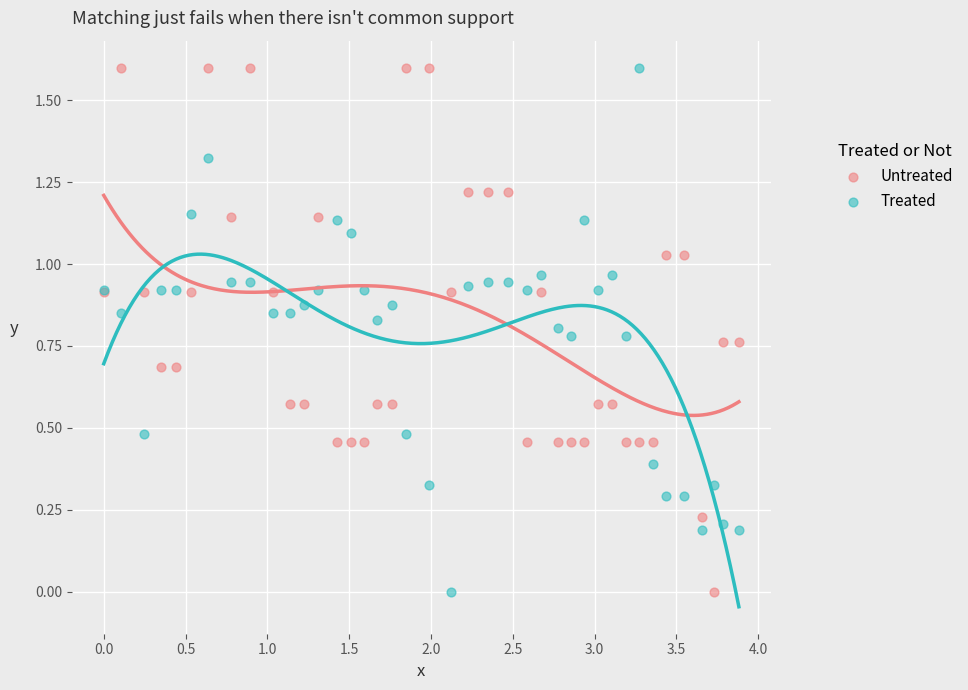

What is the X range (max minus min) for the scatter plot?

3.9